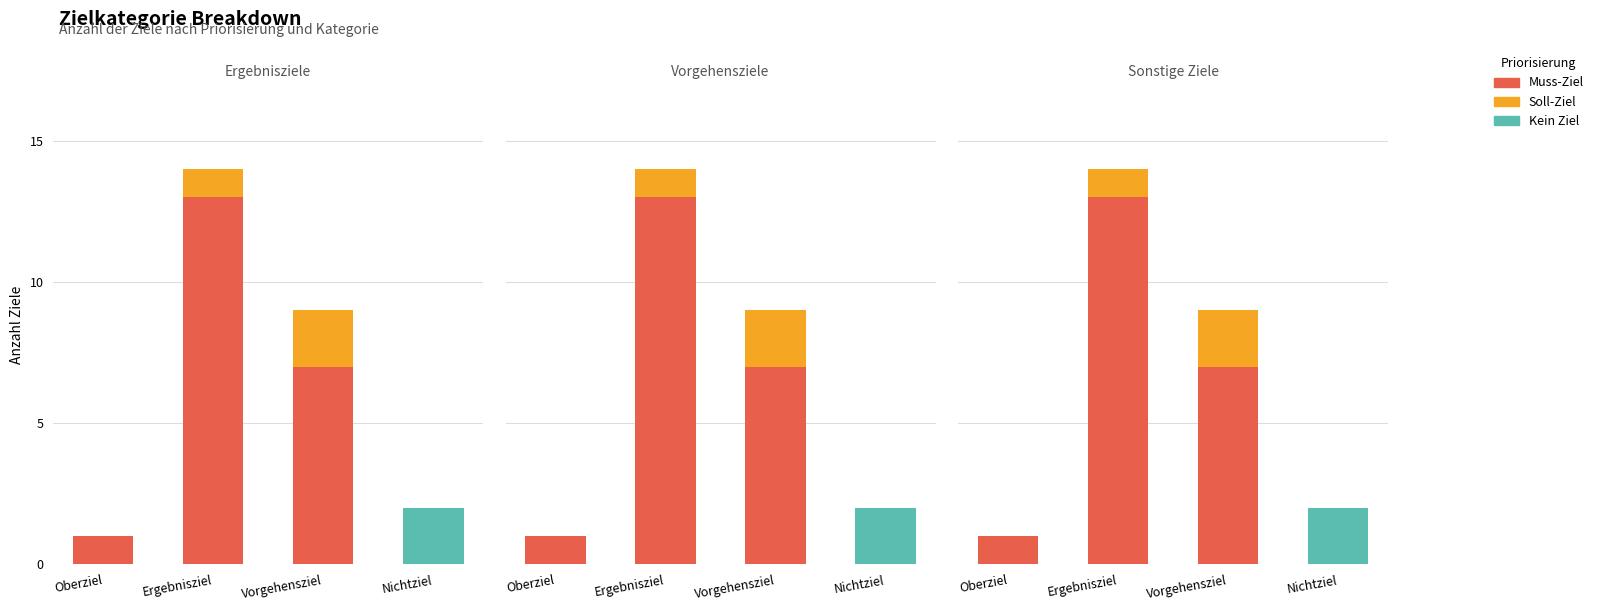

What is the value of the Muss-Ziel bar at the 1st from the left?

1